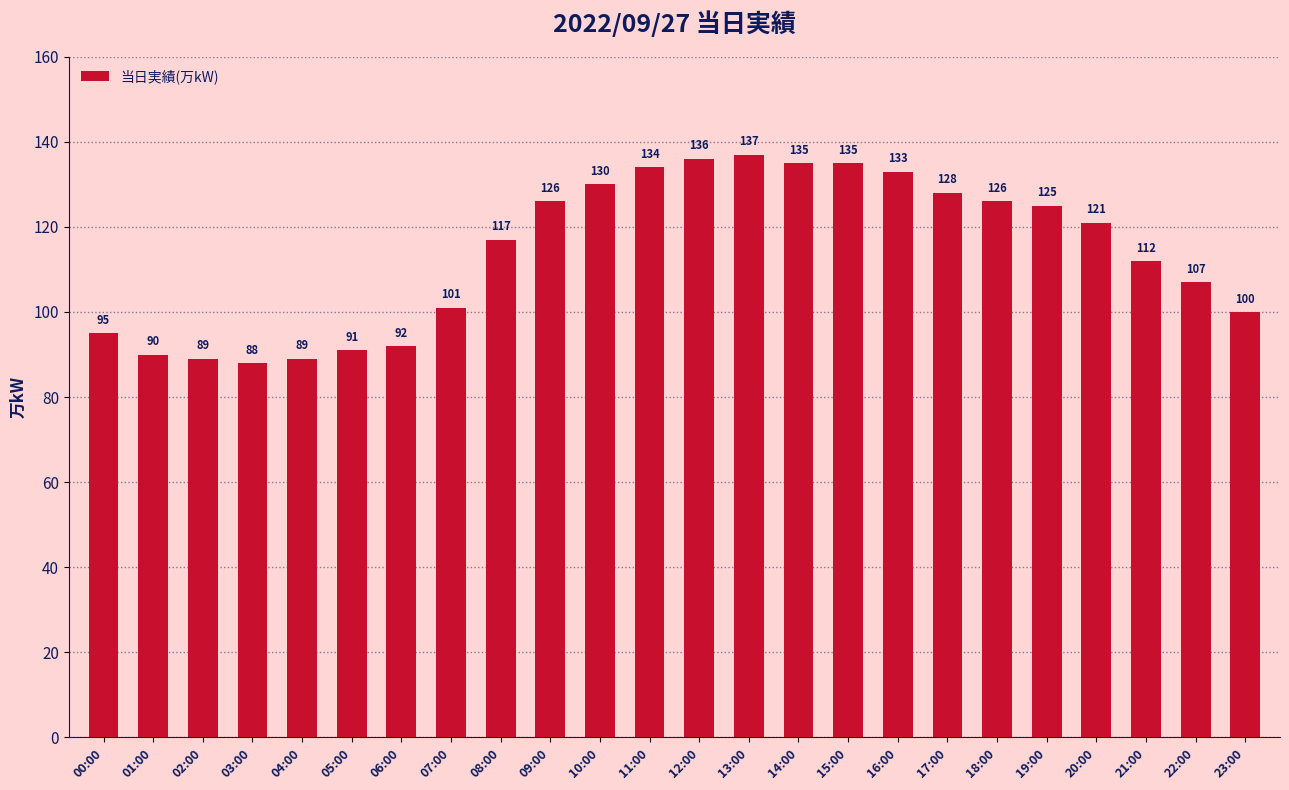

What is the maximum value shown in the chart?

137